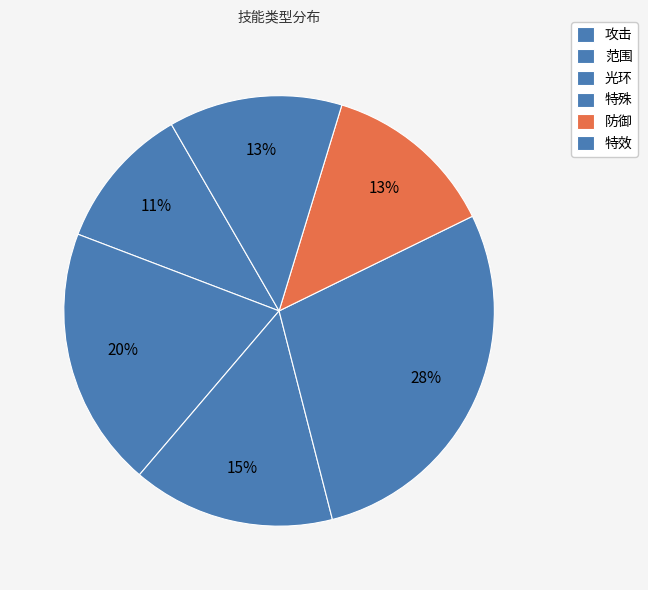

Is it true that 特效 is 12% of the pie?

True